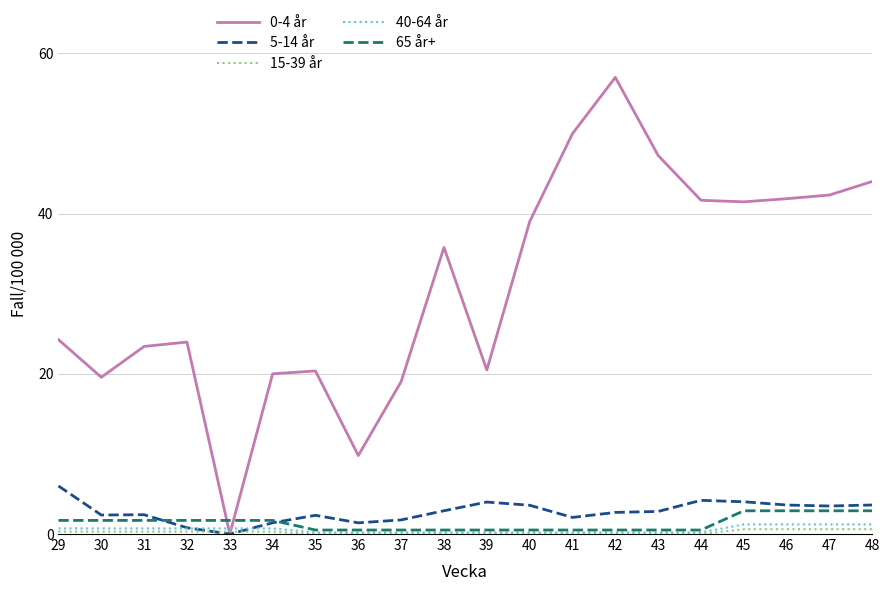

What value does the 0-4 år series have at 34?

20.0